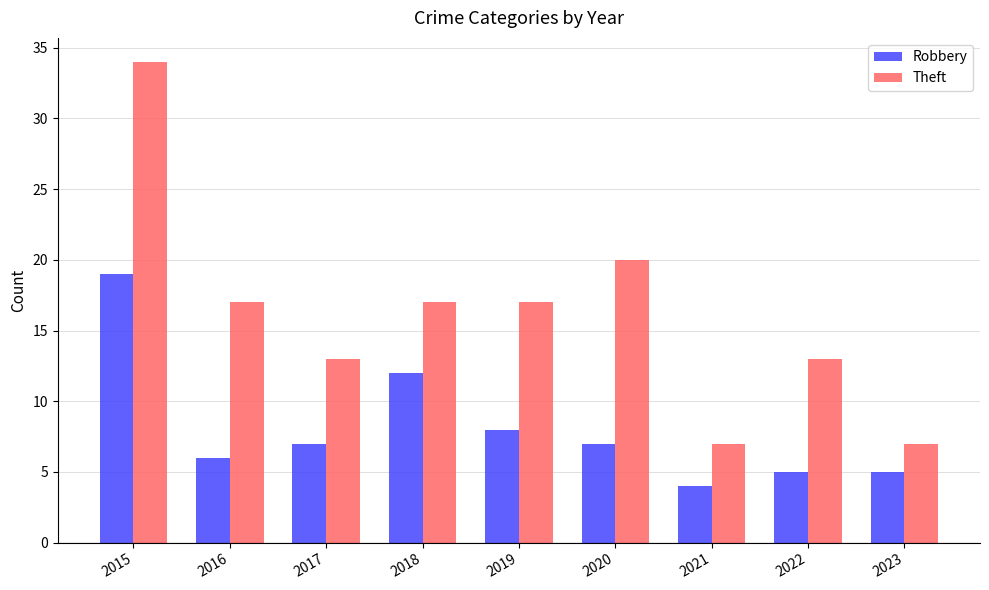

Reading left to right, extract all data points from this chart.

Robbery: 2015=19	2016=6	2017=7	2018=12	2019=8	2020=7	2021=4	2022=5	2023=5
Theft: 2015=34	2016=17	2017=13	2018=17	2019=17	2020=20	2021=7	2022=13	2023=7